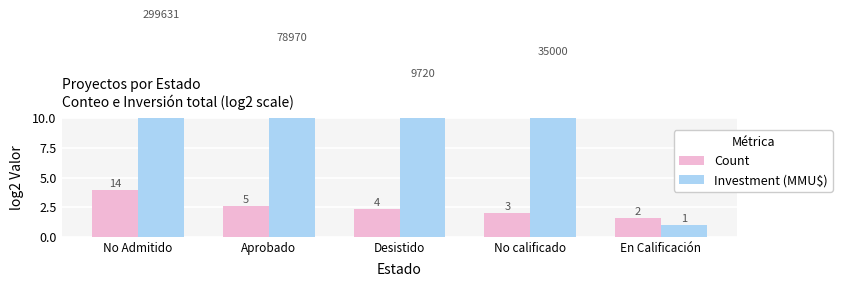

Read the Investment (MMU$) value at Desistido.

13.2